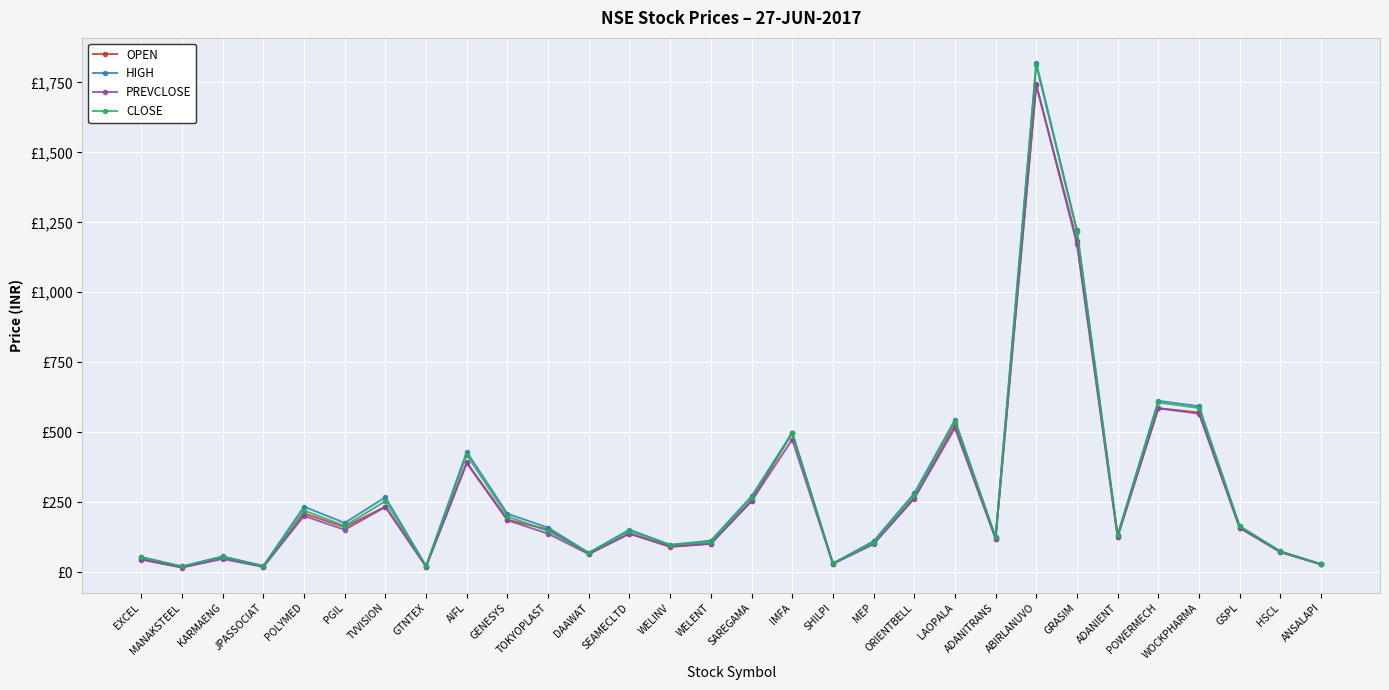

At AIFL, list the series in order from largest to smallest.

HIGH, CLOSE, OPEN, PREVCLOSE